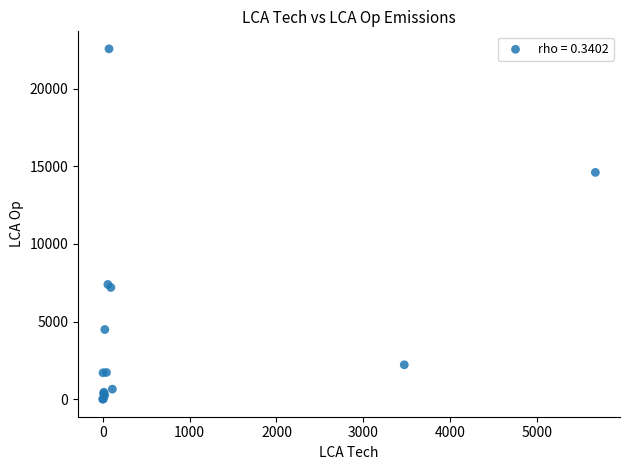

What Y value in the scatter plot is closest to 11281?

14605.7